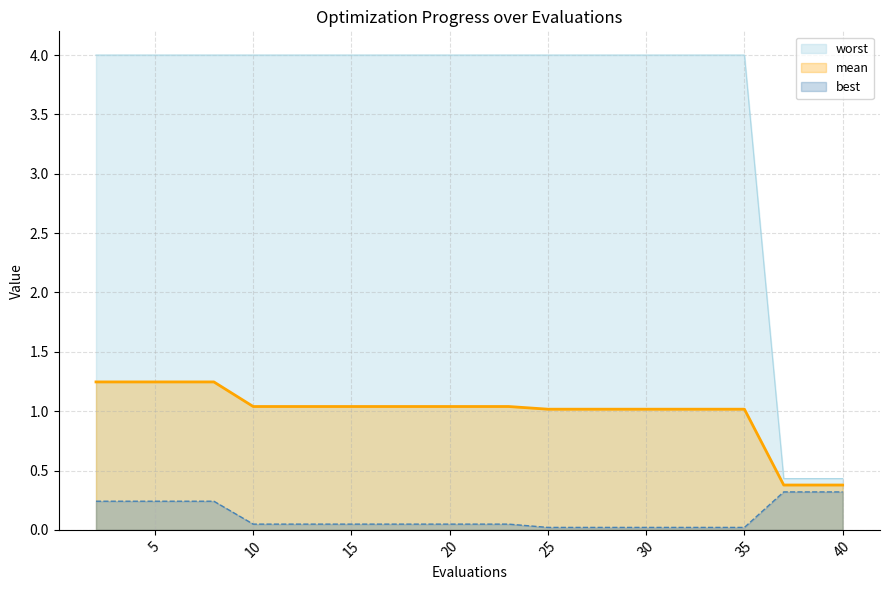

Reading left to right, list all the values displayed in this chart.

mean: 2=1.2	4=1.2	6=1.2	8=1.2	10=1.0	12=1.0	14=1.0	16=1.0	17=1.0	19=1.0	21=1.0	23=1.0	25=1.0	27=1.0	29=1.0	31=1.0	33=1.0	35=1.0	37=0.4	40=0.4
best: 2=0.2	4=0.2	6=0.2	8=0.2	10=0.0	12=0.0	14=0.0	16=0.0	17=0.0	19=0.0	21=0.0	23=0.0	25=0.0	27=0.0	29=0.0	31=0.0	33=0.0	35=0.0	37=0.3	40=0.3
worst: 2=4.0	4=4.0	6=4.0	8=4.0	10=4.0	12=4.0	14=4.0	16=4.0	17=4.0	19=4.0	21=4.0	23=4.0	25=4.0	27=4.0	29=4.0	31=4.0	33=4.0	35=4.0	37=0.4	40=0.4